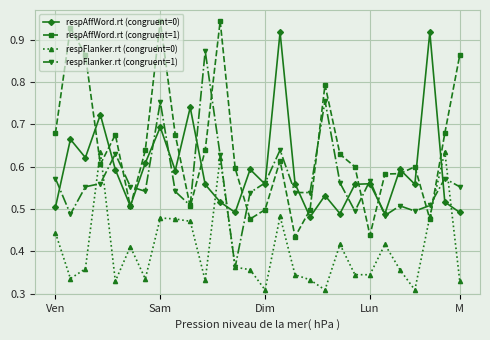

At how many categories does at least one series exceed 0?

28